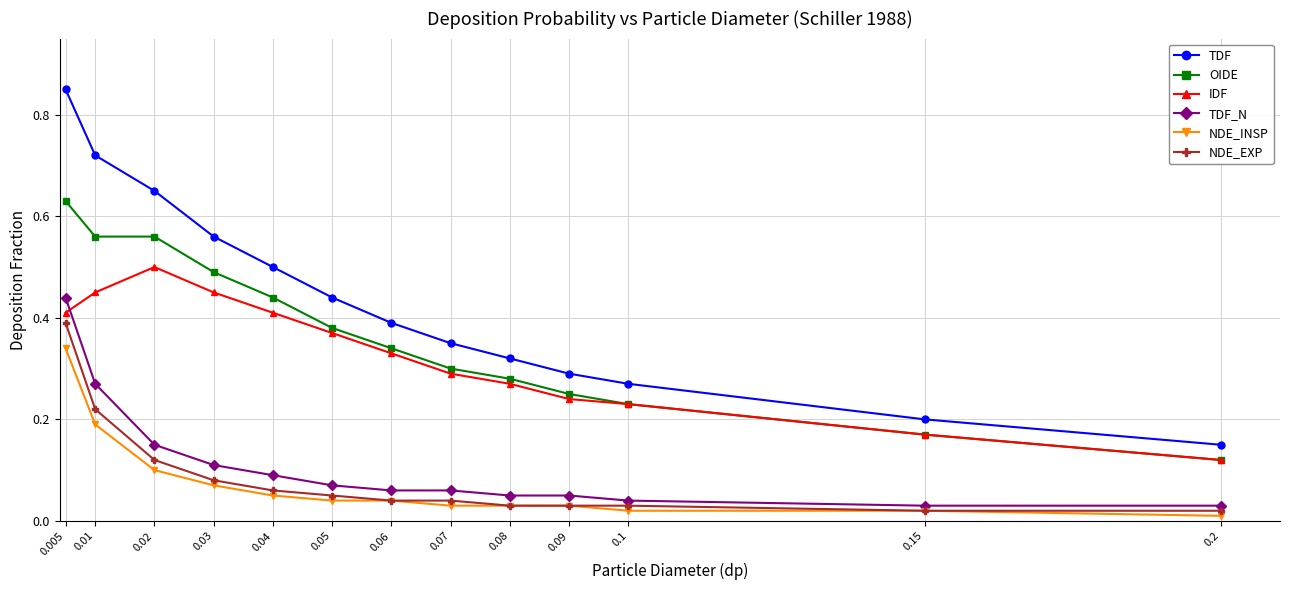

Does the chart display data point markers on the line(s)?

Yes